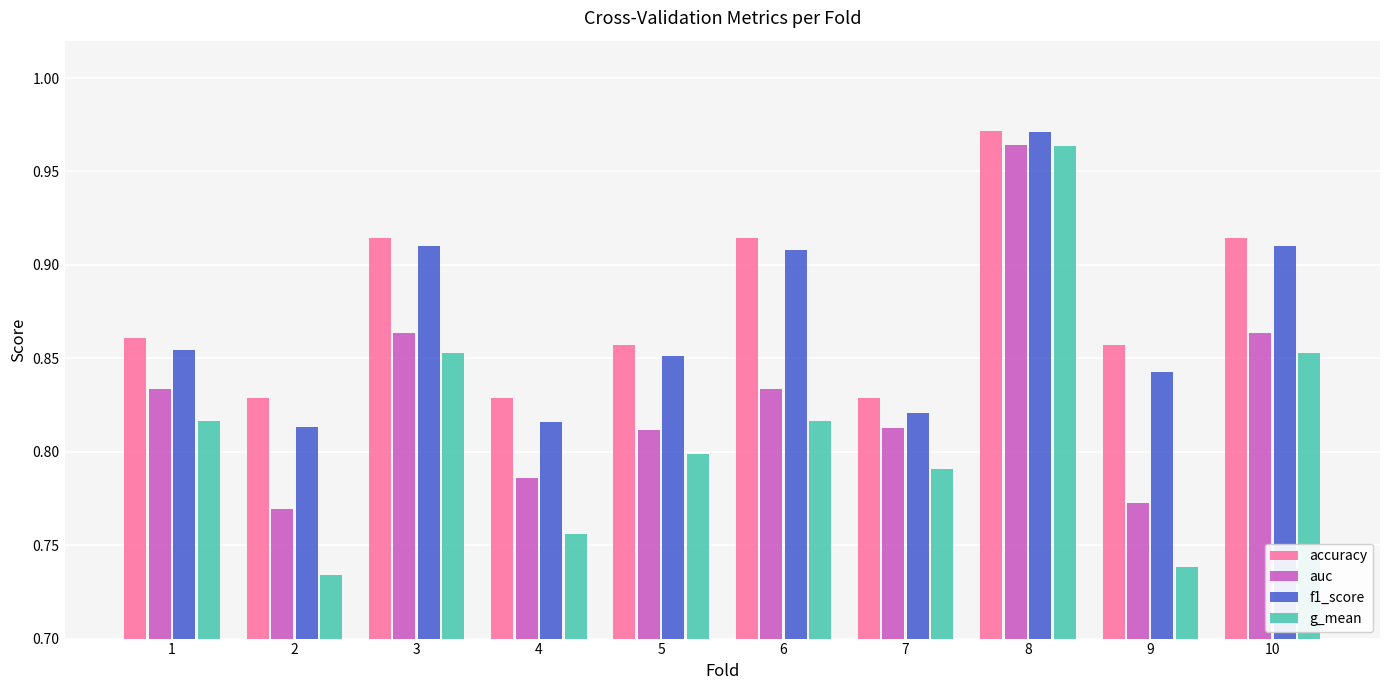

The value of auc at 8 is 1.5. True or false?

False